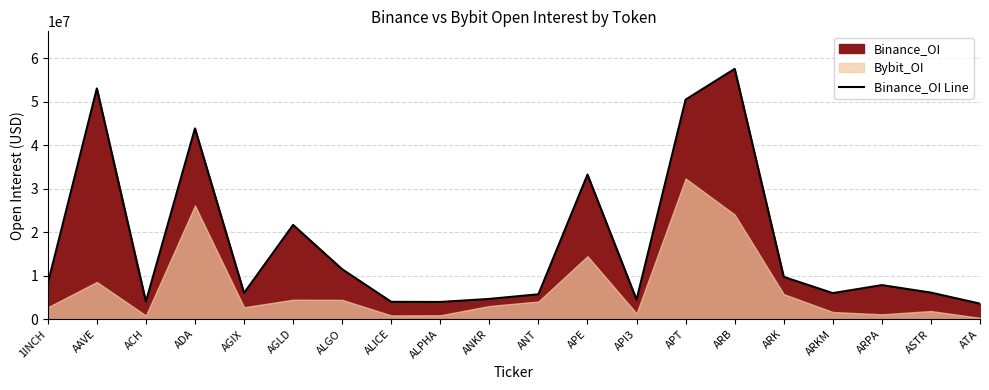

What is the change in value from ALICE to ASTR?

+2117538